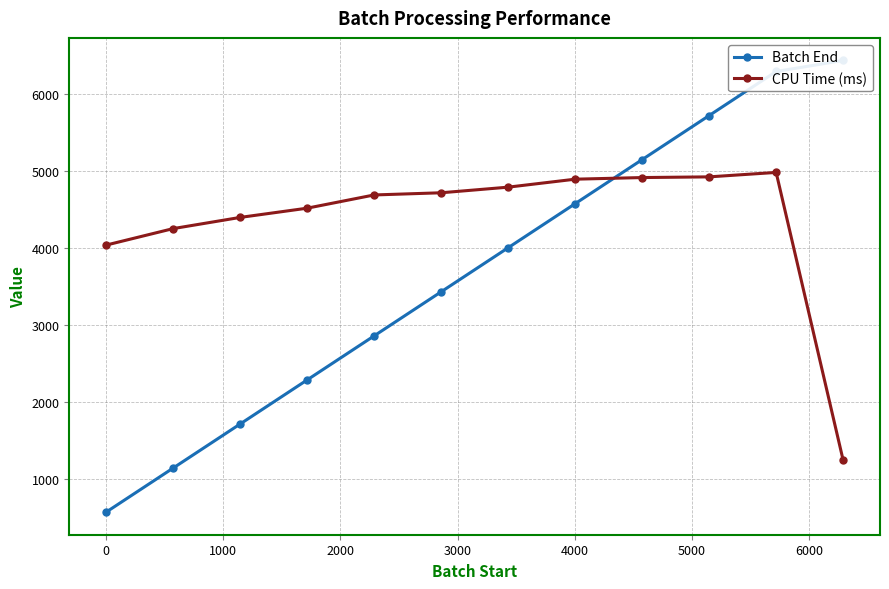

True or false: CPU Time (ms) and Batch End cross at least once.

True